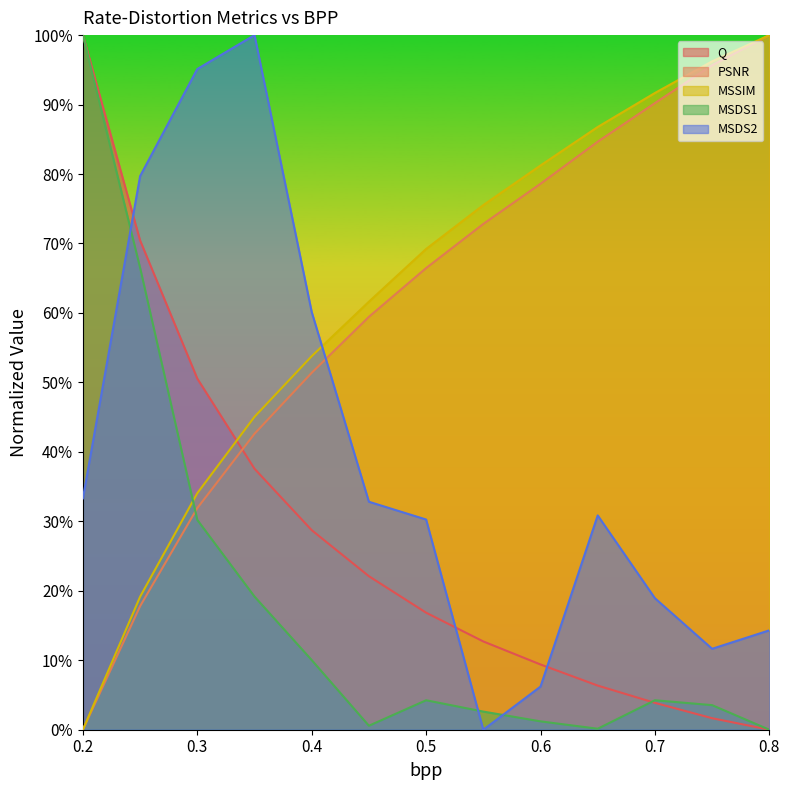

What is the label of the 8th point from the left?

0.55